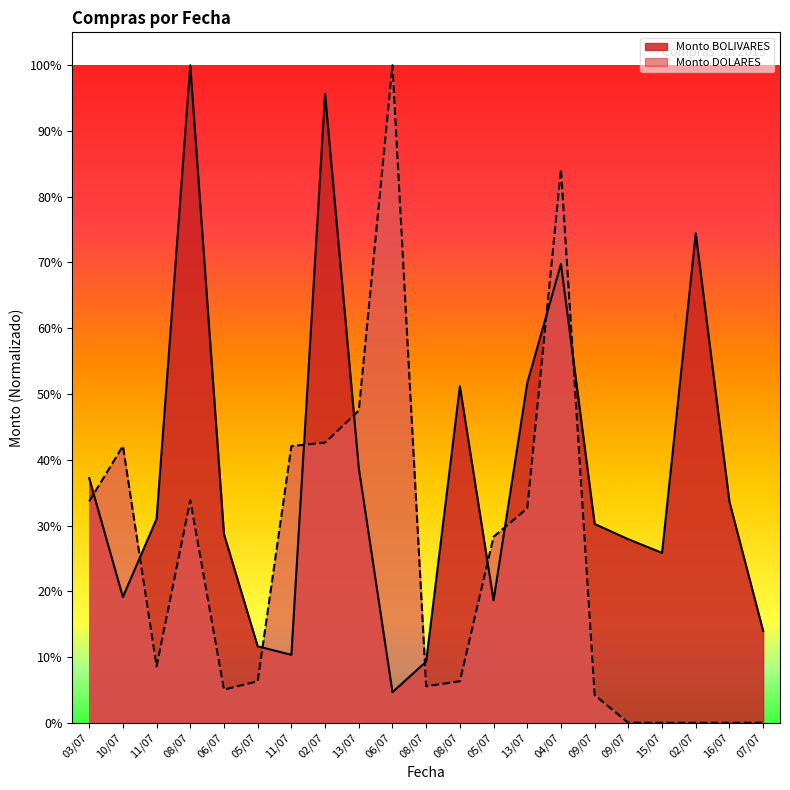

Which series ends up on top after the final intersection of Monto DOLARES and Monto BOLIVARES?

Monto BOLIVARES